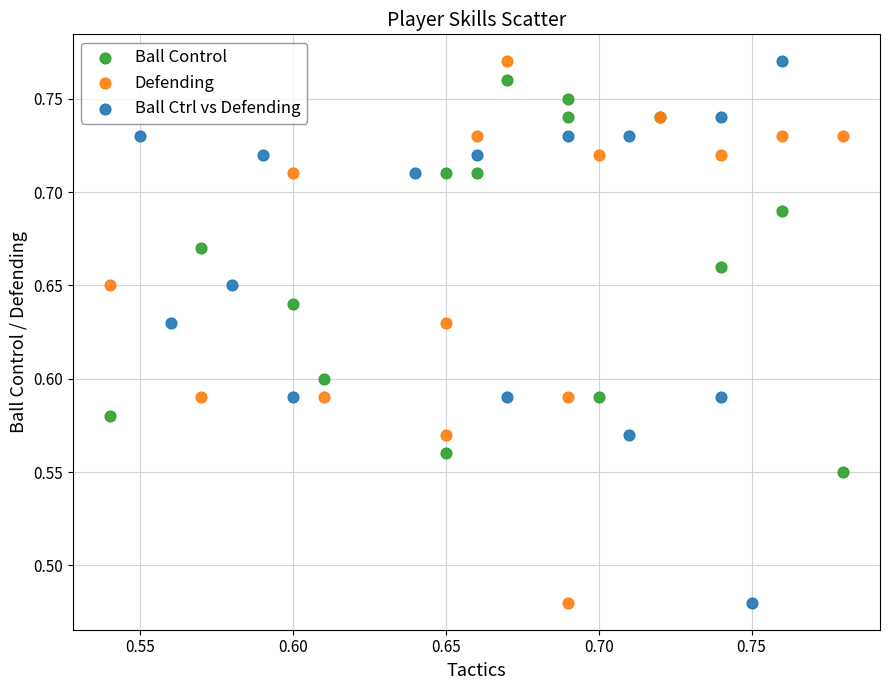

What are all the series names shown in the legend?

Ball Control, Defending, Ball Ctrl vs Defending